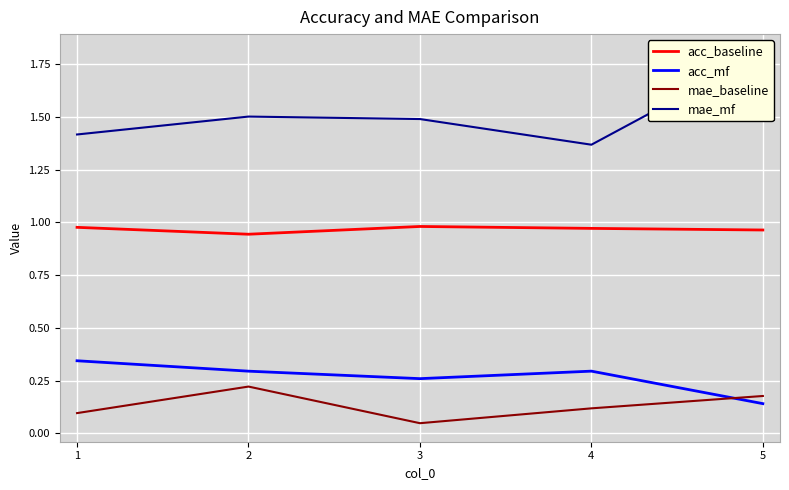

Reading left to right, transcribe all the data shown in this chart.

acc_baseline: 1=1.0	2=0.9	3=1.0	4=1.0	5=1.0
acc_mf: 1=0.3	2=0.3	3=0.3	4=0.3	5=0.1
mae_baseline: 1=0.1	2=0.2	3=0.0	4=0.1	5=0.2
mae_mf: 1=1.4	2=1.5	3=1.5	4=1.4	5=1.8